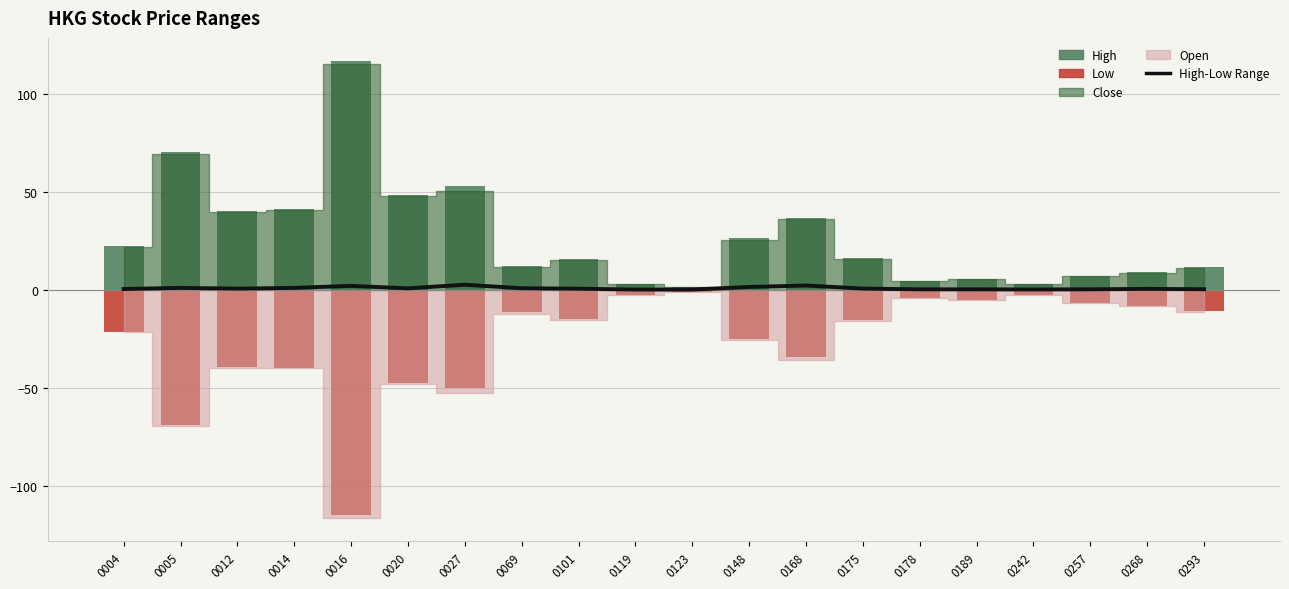

What is the difference between the maximum and minimum values in the High series?

115.3